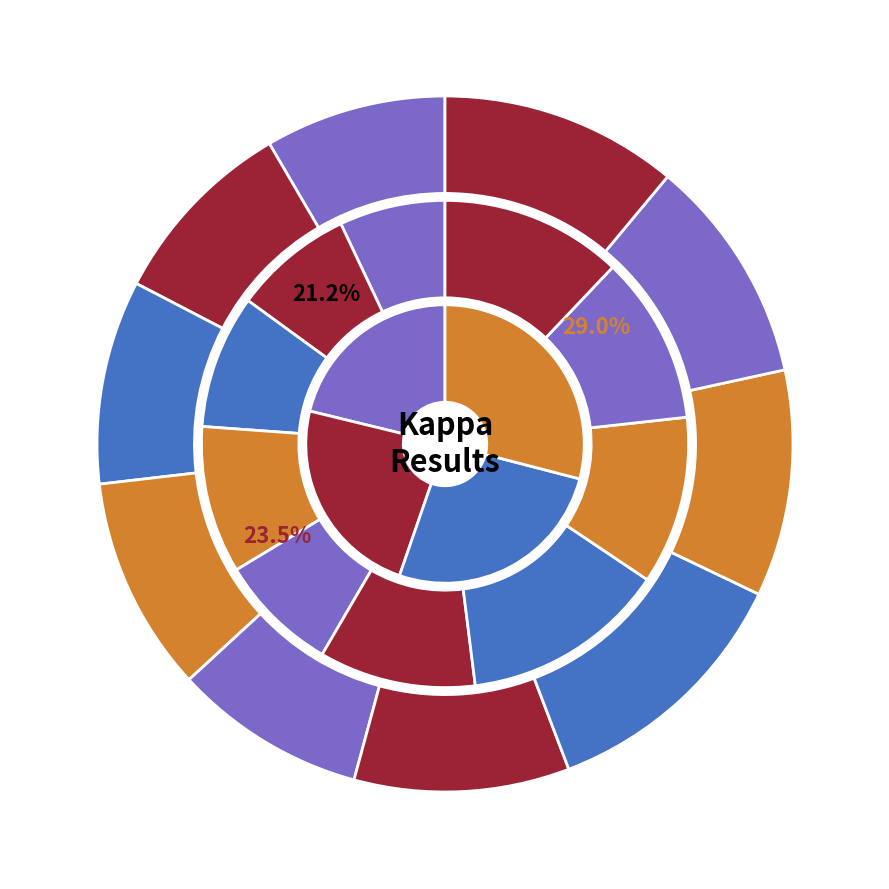

Is Test 10 the majority of the pie?

No